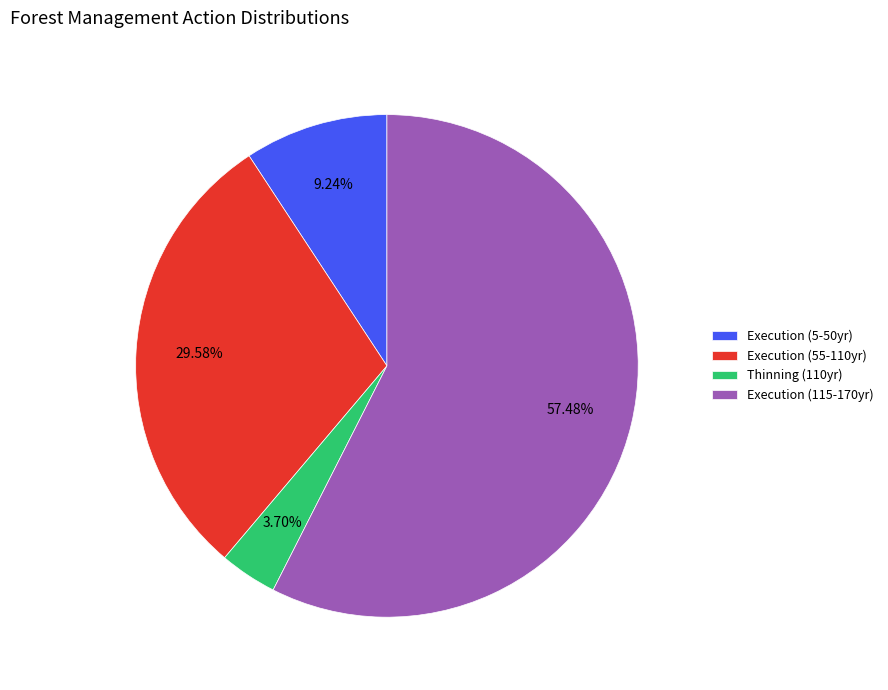

Which slice is the smallest?

Thinning (110yr)